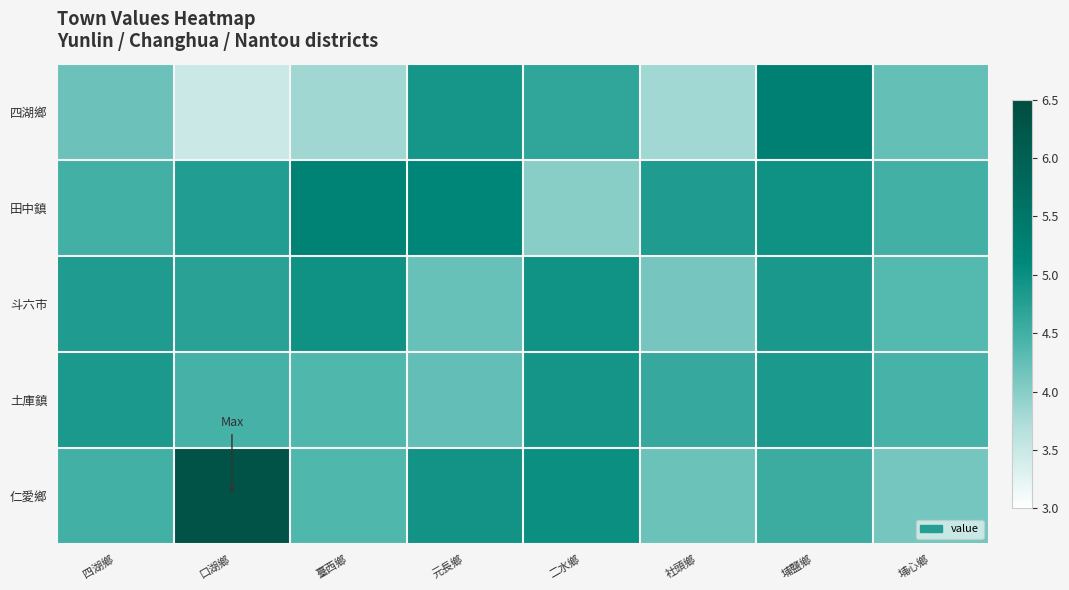

How many data points does each series have?

8